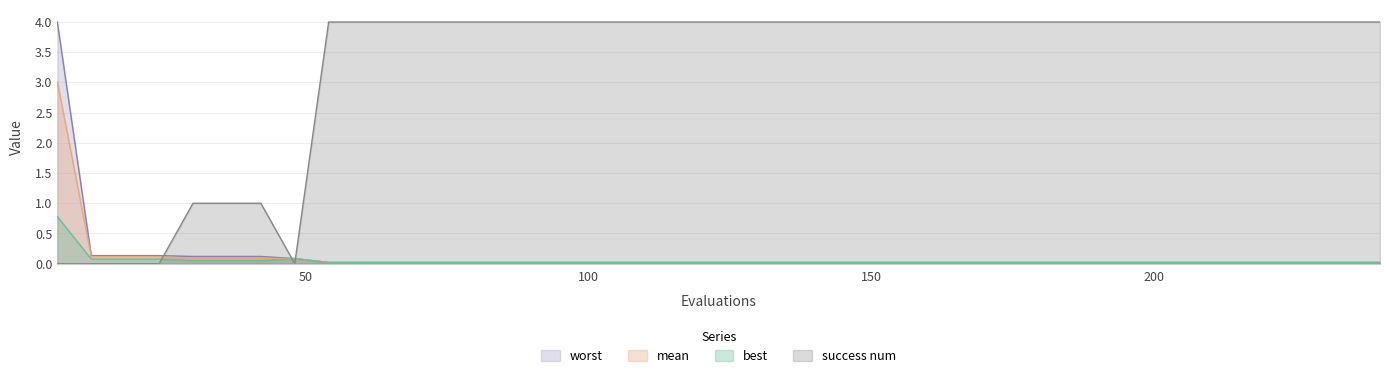

True or false: mean has more than 2 interior local peaks.

False